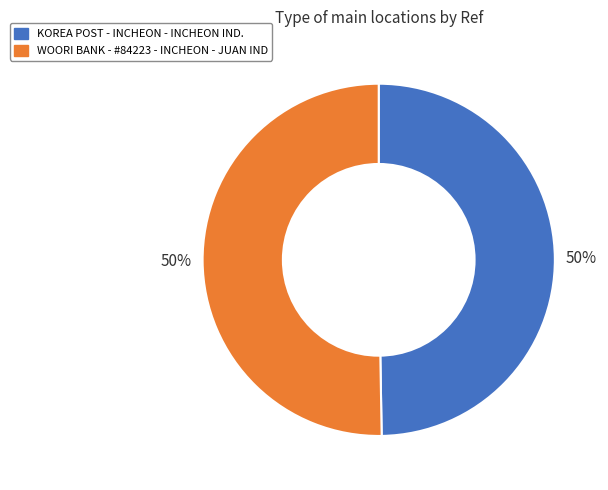

True or false: KOREA POST - INCHEON - INCHEON IND. accounts for 50% of the total.

True